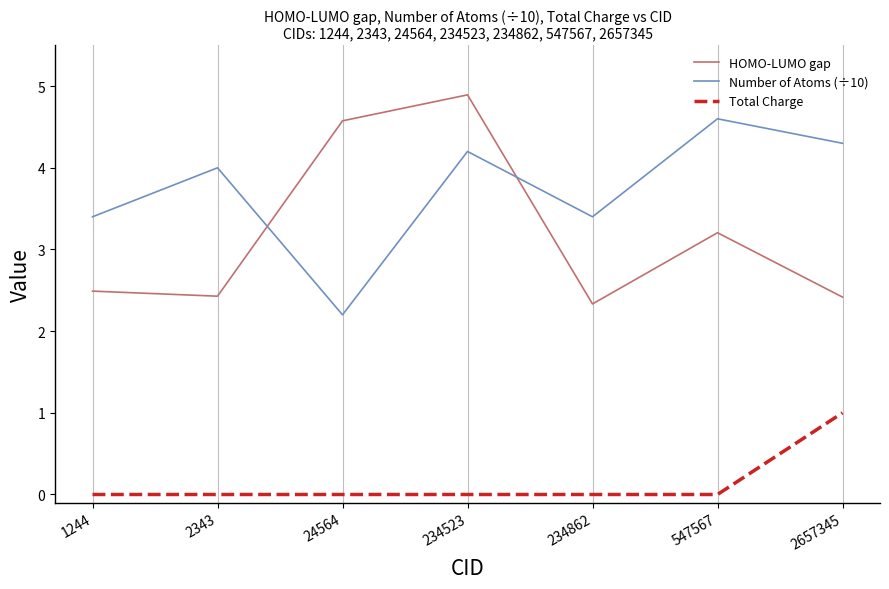

Reading left to right, transcribe all the data shown in this chart.

HOMO-LUMO gap: 1244=2.5	2343=2.4	24564=4.6	234523=4.9	234862=2.3	547567=3.2	2657345=2.4
Number of Atoms (÷10): 1244=3.4	2343=4.0	24564=2.2	234523=4.2	234862=3.4	547567=4.6	2657345=4.3
Total Charge: 1244=0.0	2343=0.0	24564=0.0	234523=0.0	234862=0.0	547567=0.0	2657345=1.0